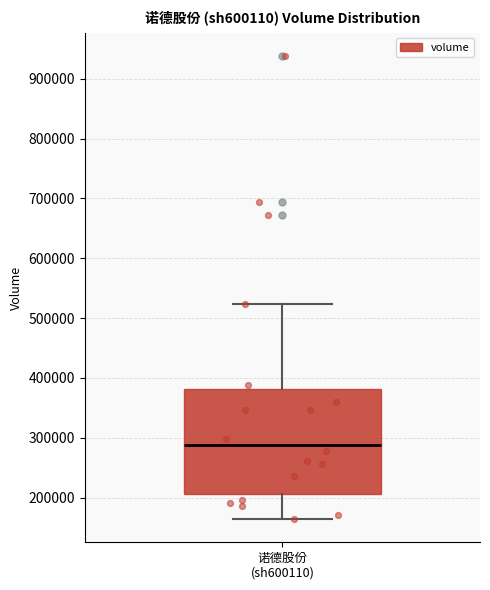

Read this box plot against the y-axis: the position of the median line, the range covered by the box, and the ends of both whiskers. The values are not printed on the chart, so give them approximately, as read against the axis.

median 290000, box 210000 to 380000, whiskers 160000 to 520000